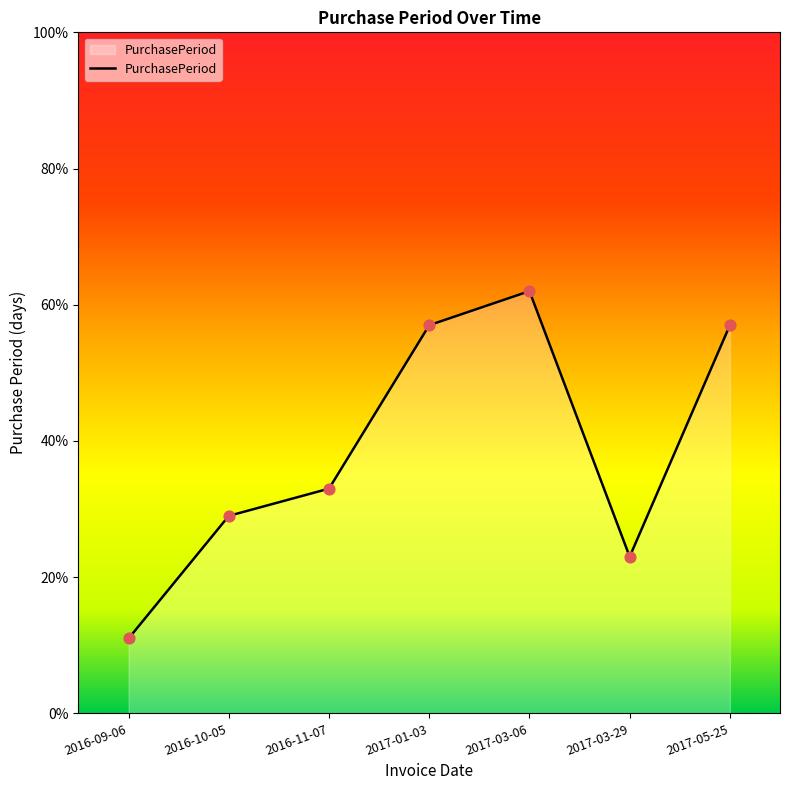

What is the ratio of the value at 2016-09-06 to the value at 2017-01-03?

0.2